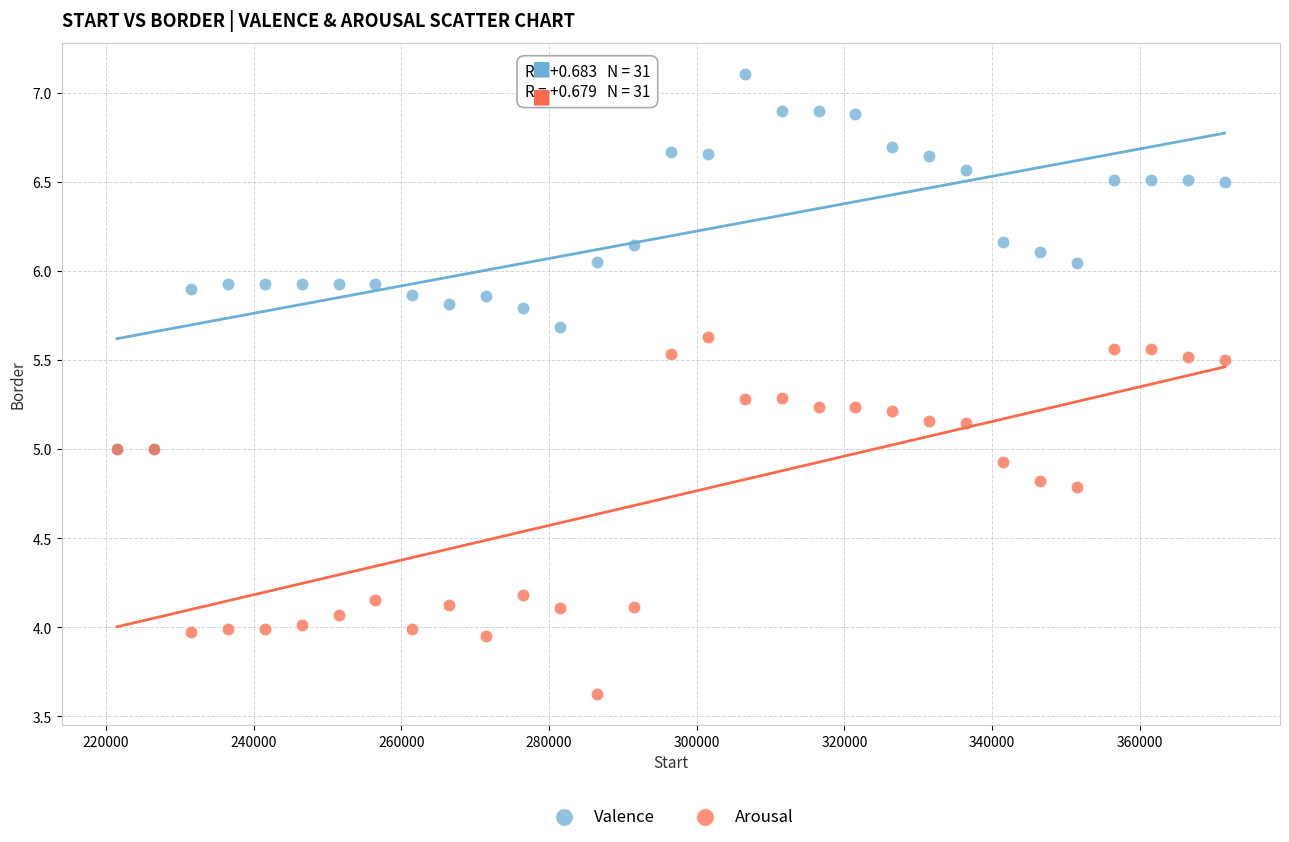

What are all the series names shown in the legend?

Valence, Arousal